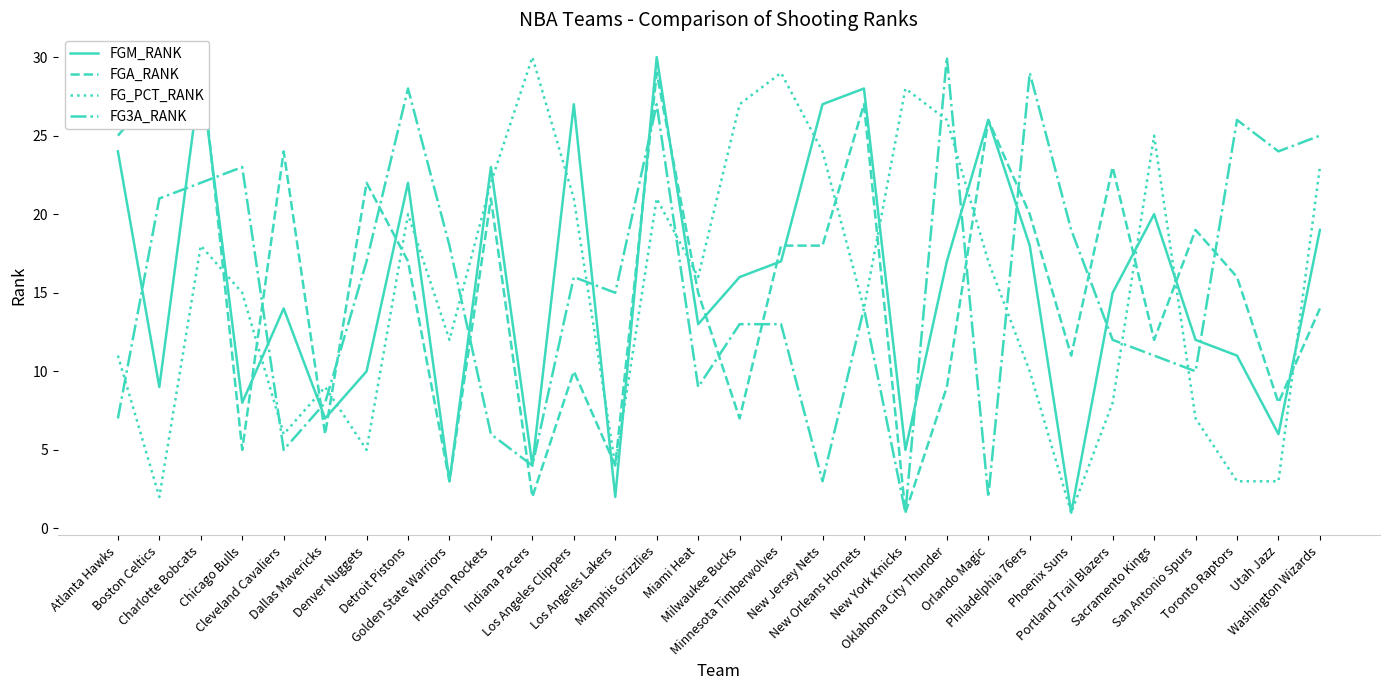

At how many categories does at least one series exceed 9?

29